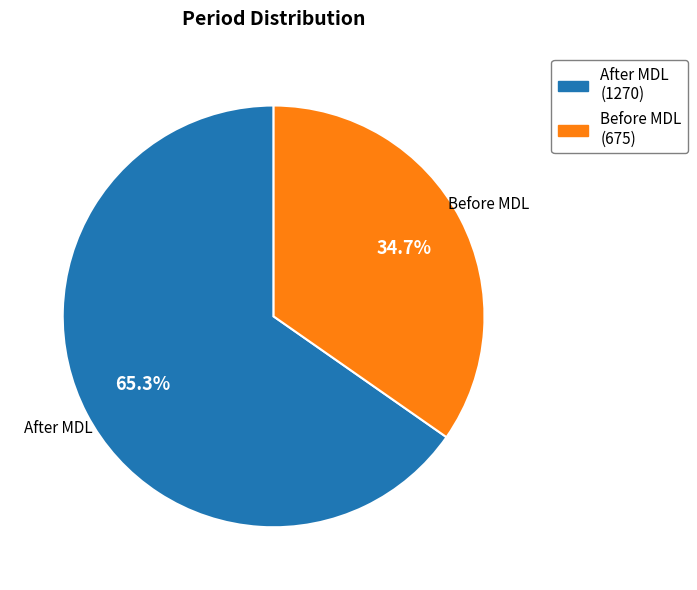

Is it true that After MDL is 55% of the pie?

False